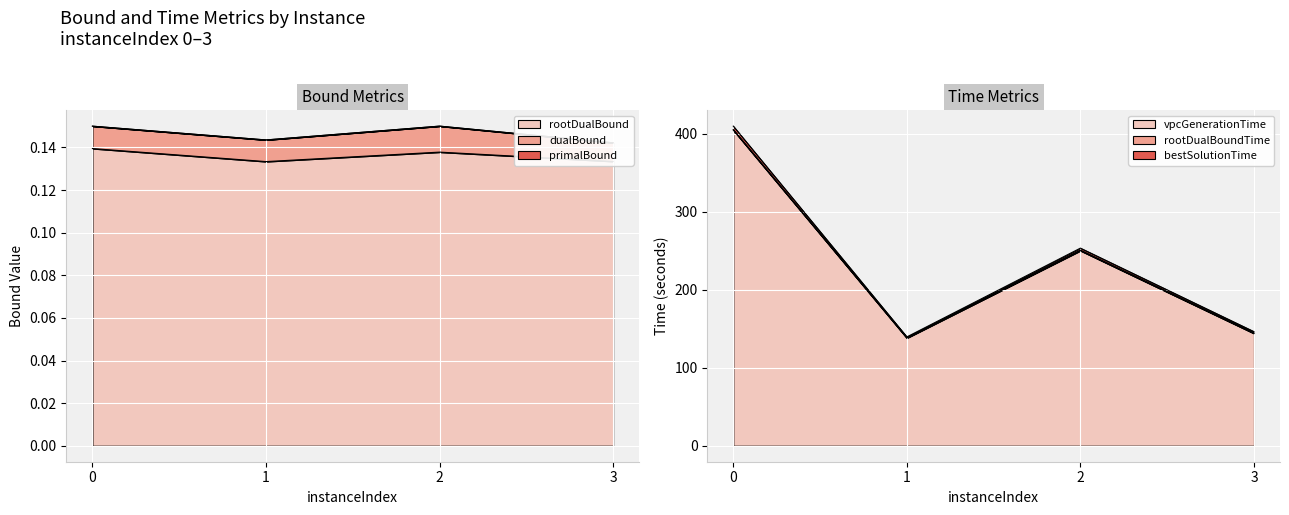

Where is the first local maximum for rootDualBound?

2